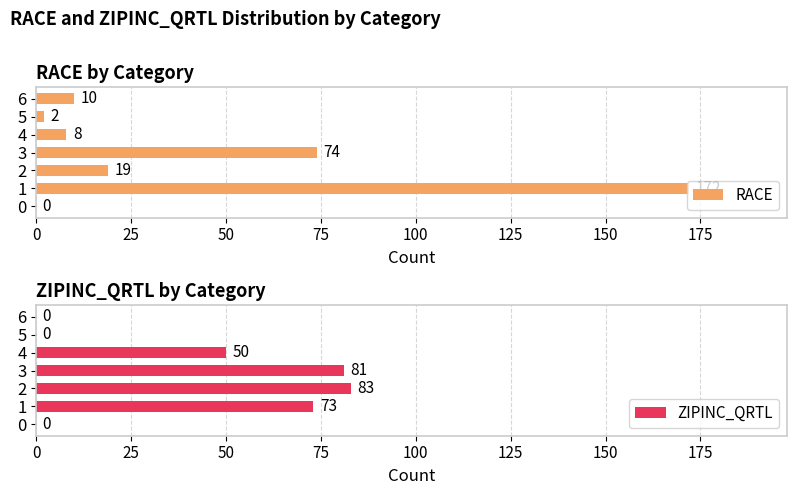

At how many categories does at least one series exceed 158?

1